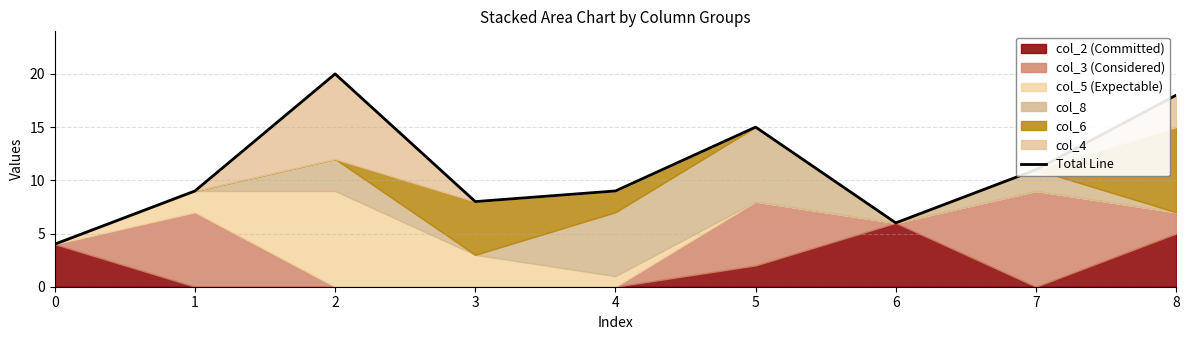

True or false: the data shows 15 at 5.

True